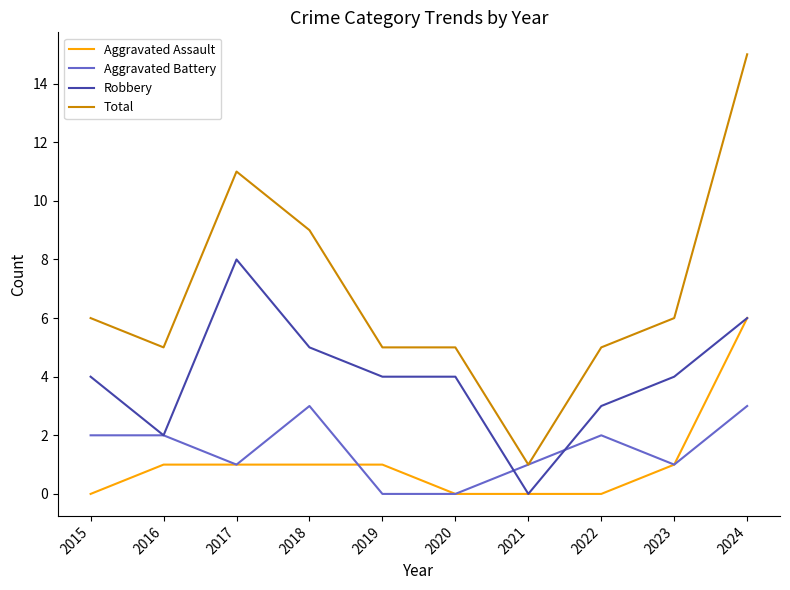

True or false: Aggravated Battery has a value of 4 at 2016.

False